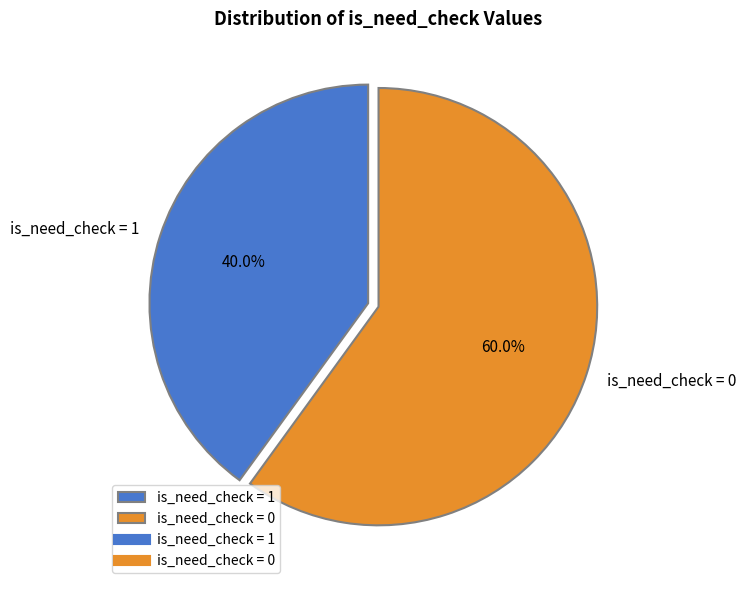

Combined, what portion of the pie is is_need_check = 1 and is_need_check = 0?

100.0%